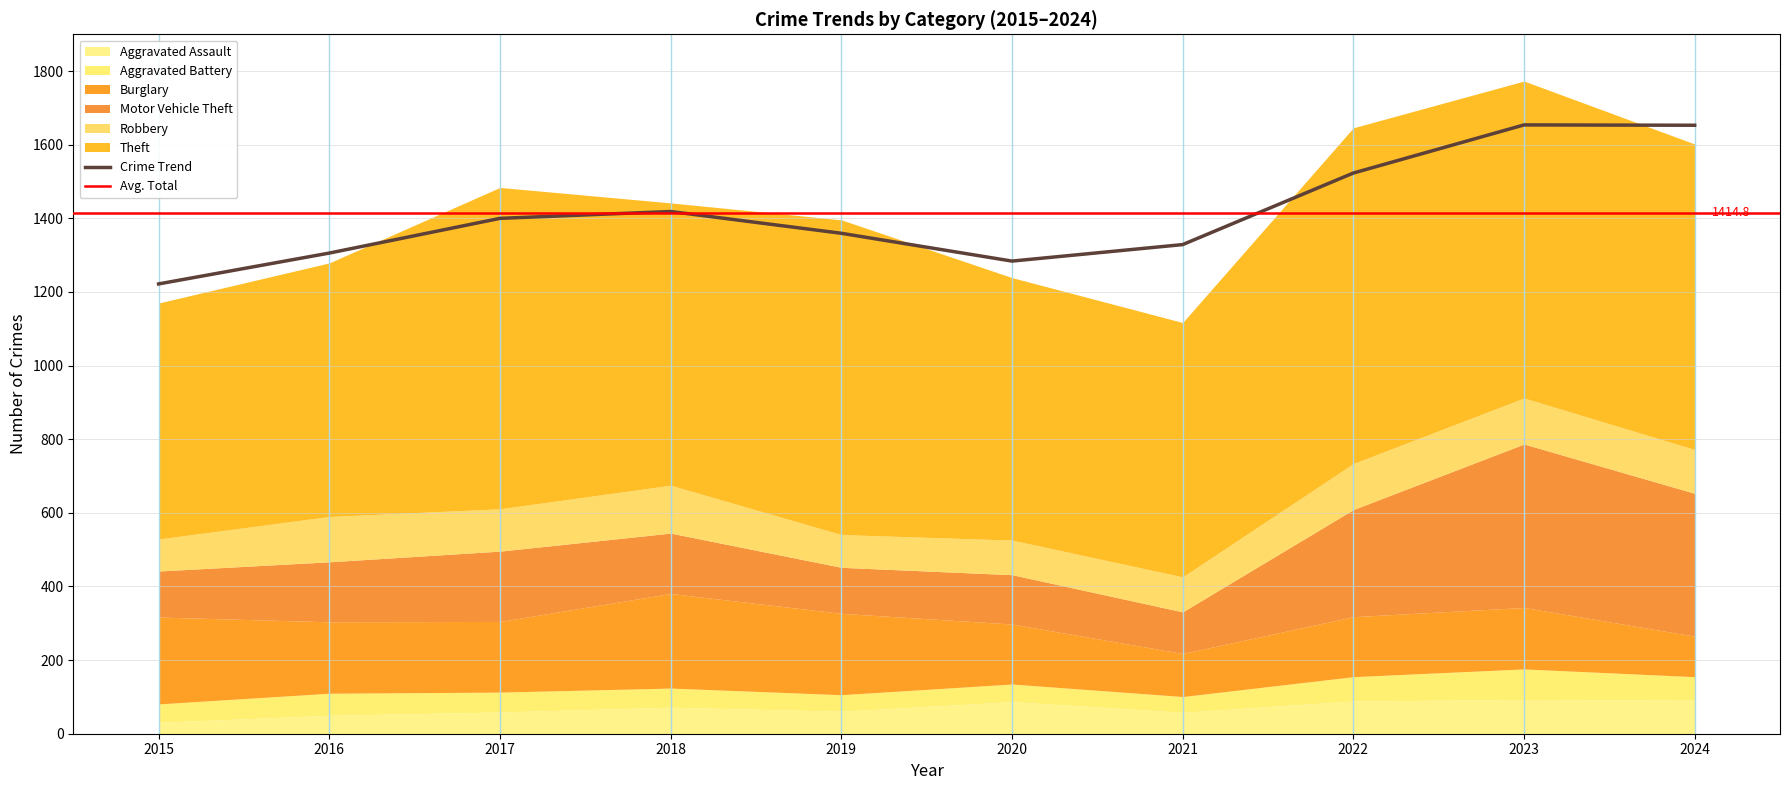

At 2019, list the series in order from smallest to largest.

Aggravated Battery, Aggravated Assault, Robbery, Motor Vehicle Theft, Burglary, Theft